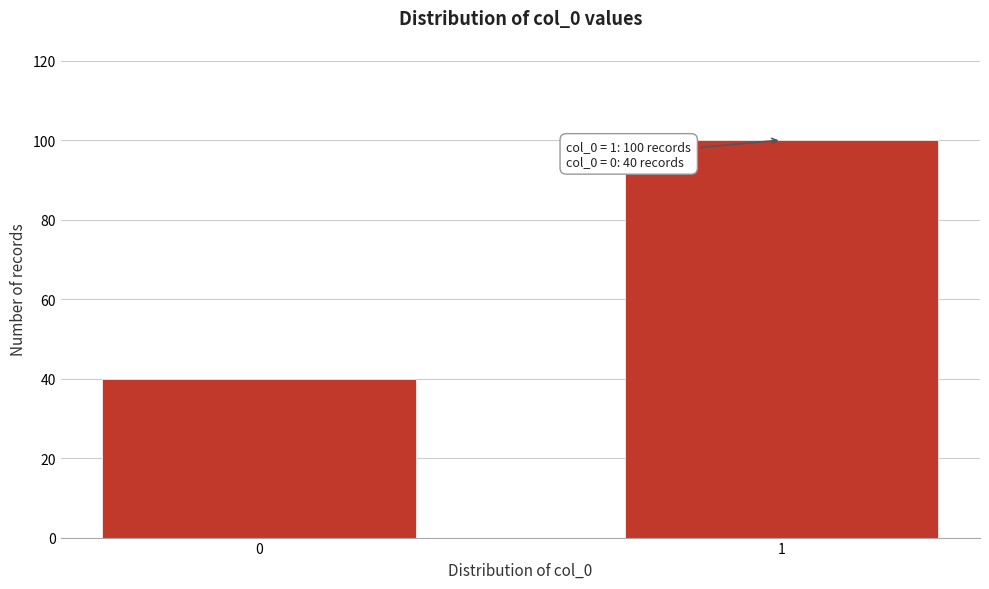

Reading right to left, extract all data points from this chart.

100	40